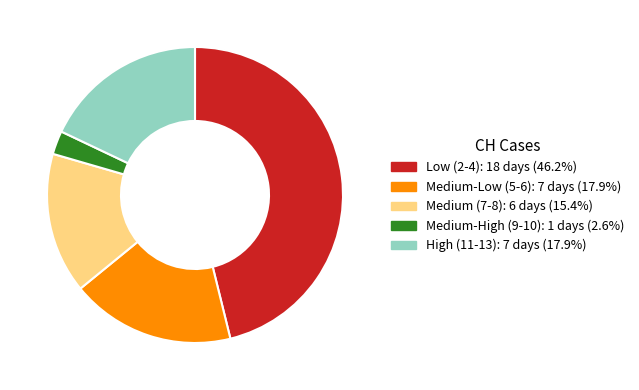

Is there any slice that represents more than half of the pie?

No